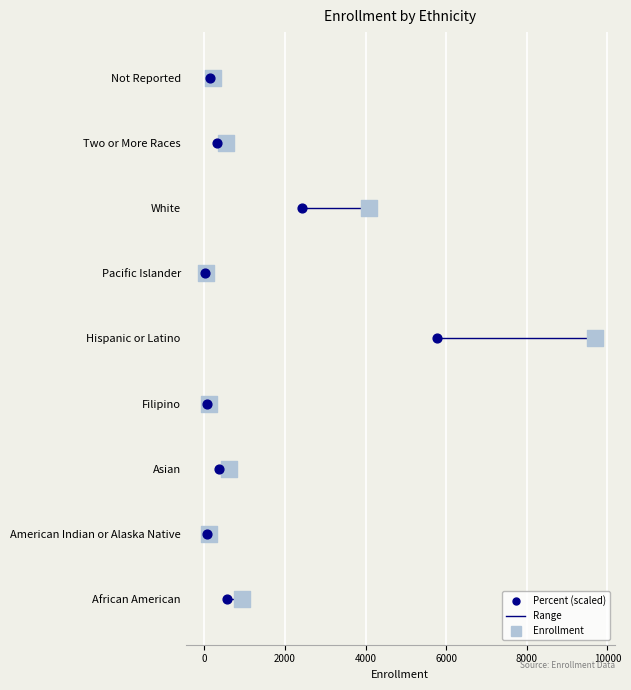

Which series reaches the minimum Y coordinate?

Enrollment (count)